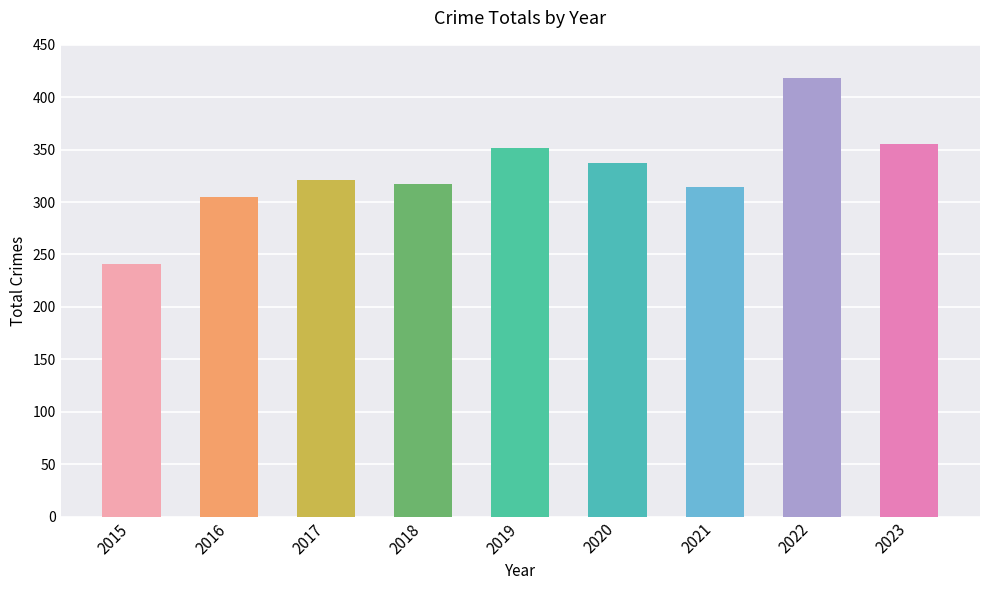

Read the value at 2015, to the nearest 50.

250